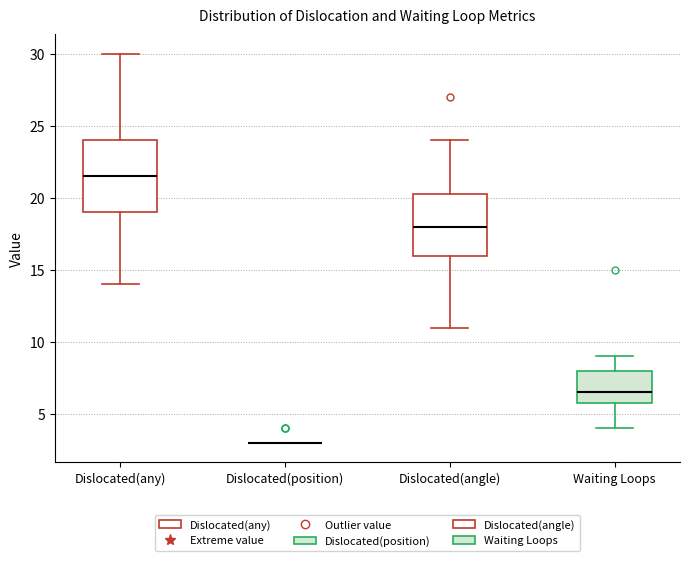

Reading left to right, read every box against the y-axis: the position of its median line, the range the box covers, and the ends of its whiskers. The values are not printed on the chart, so give them approximately, as read against the axis.

Dislocated(any): median 21.5, box 19.0 to 24.0, whiskers 14.0 to 30.0
Dislocated(position): box collapsed to a line at 3.0, whiskers 3.0 to 3.0
Dislocated(angle): median 18.0, box 16.0 to 20.5, whiskers 11.0 to 24.0
Waiting Loops: median 6.5, box 6.0 to 8.0, whiskers 4.0 to 9.0